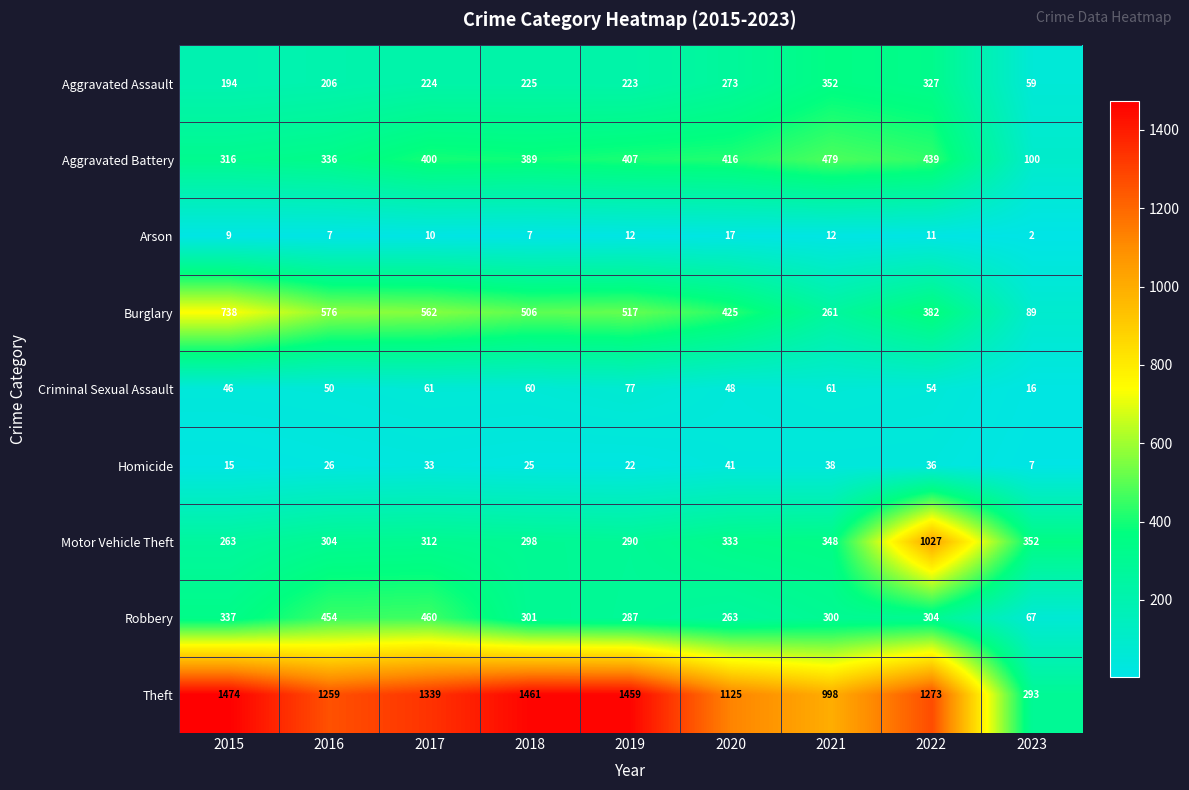

What is the difference between the second highest and minimum values in the Aggravated Assault series?

268